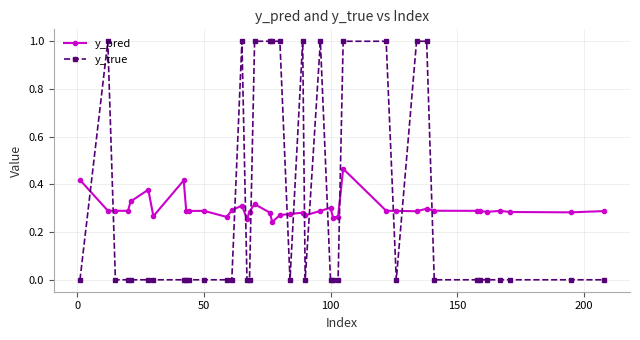

What is the greatest value displayed?

1.0